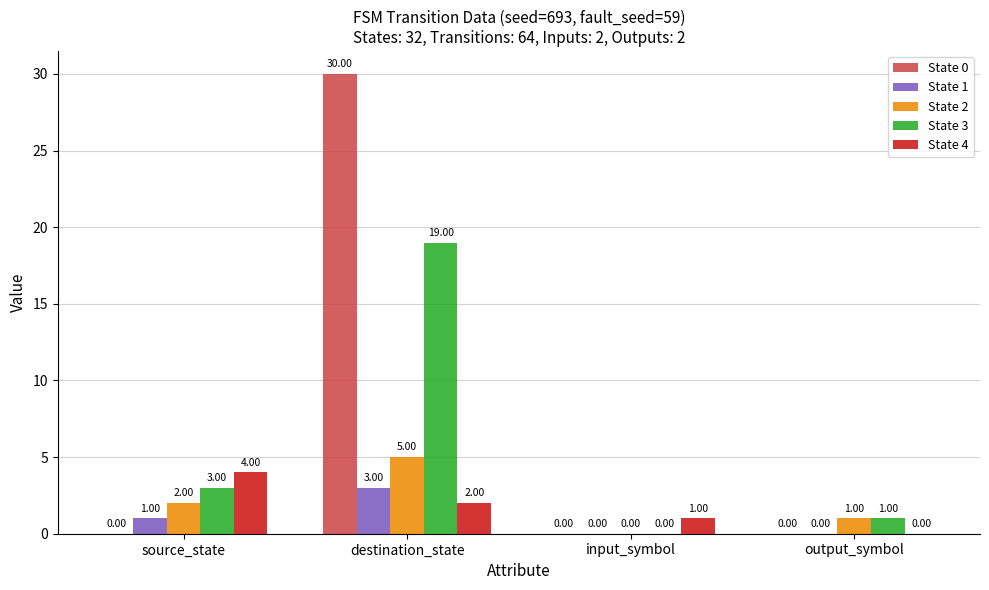

The State 0 series shows 0 at input_symbol. True or false?

True